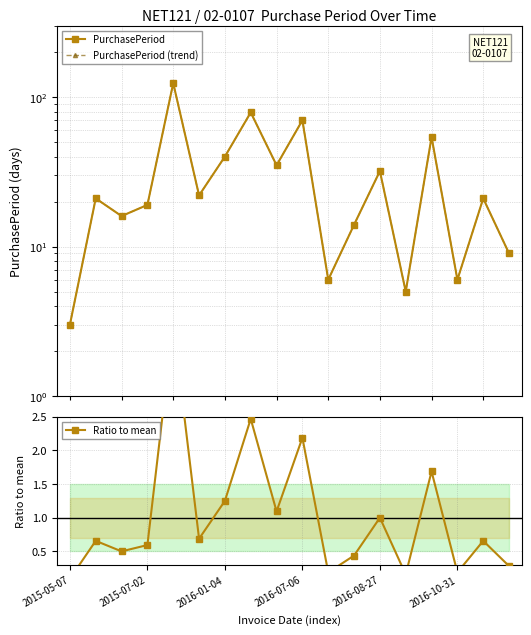

Which series has the widest spread of values?

PurchasePeriod